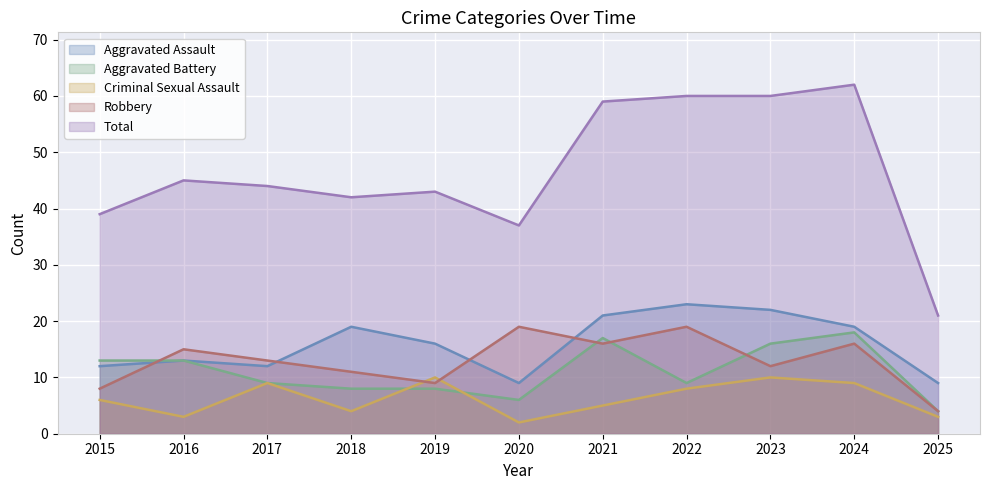

List the series in order of their peak value, highest first.

Total, Aggravated Assault, Robbery, Aggravated Battery, Criminal Sexual Assault